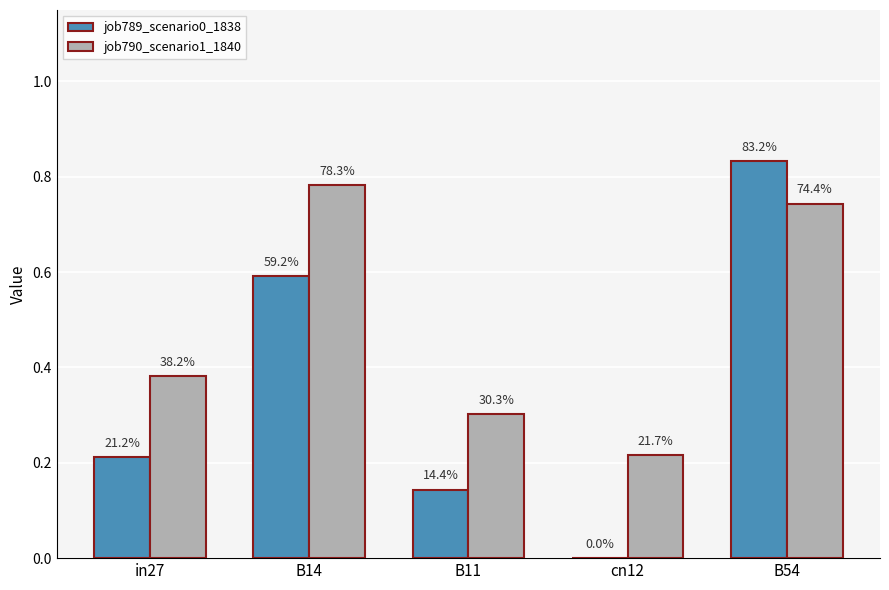

What is the difference between the highest and lowest values at B14?

0.2